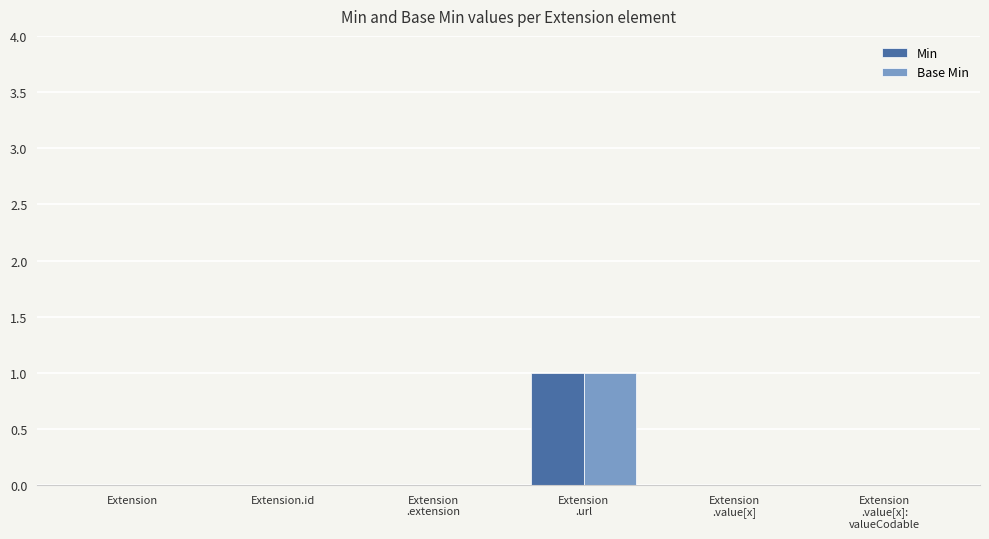

The Min series shows 0 at Extension. True or false?

True